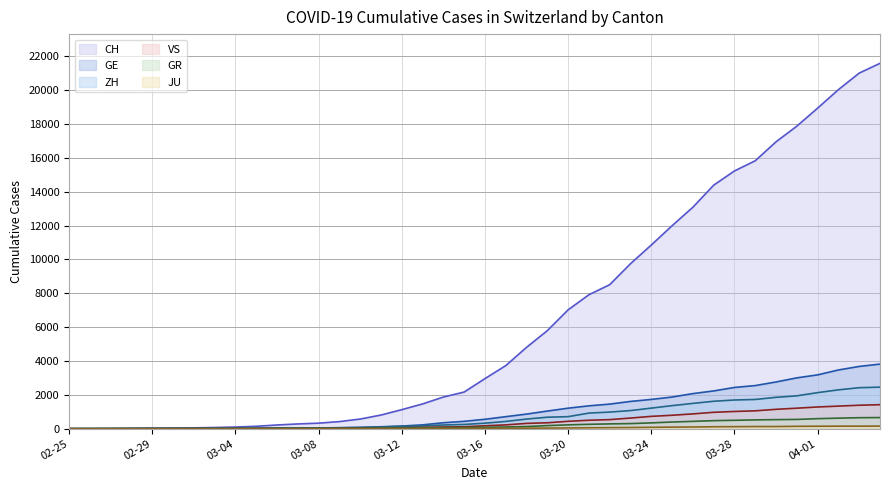

How many lines are shown in the chart?

6